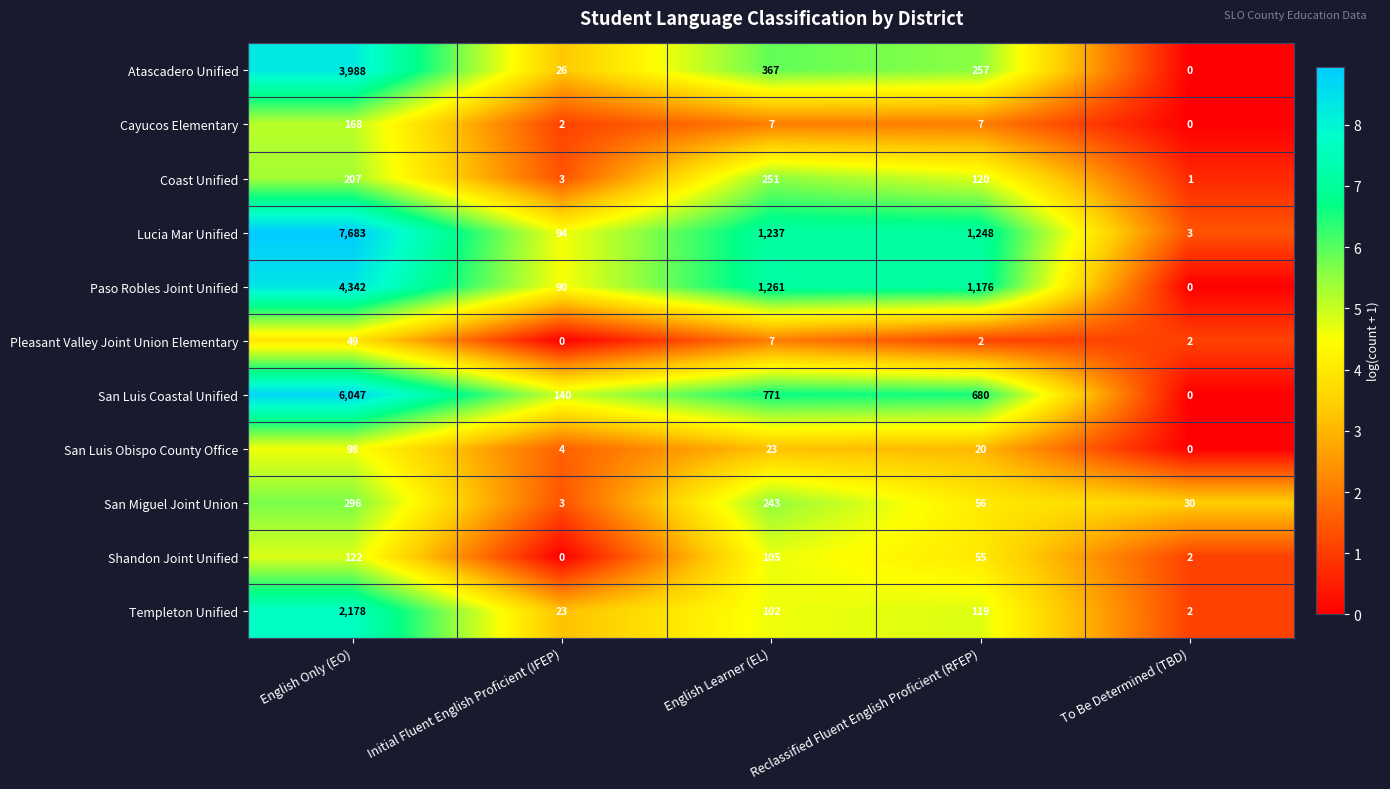

What is the total value across all series at Reclassified Fluent English Proficient (RFEP)?

3740